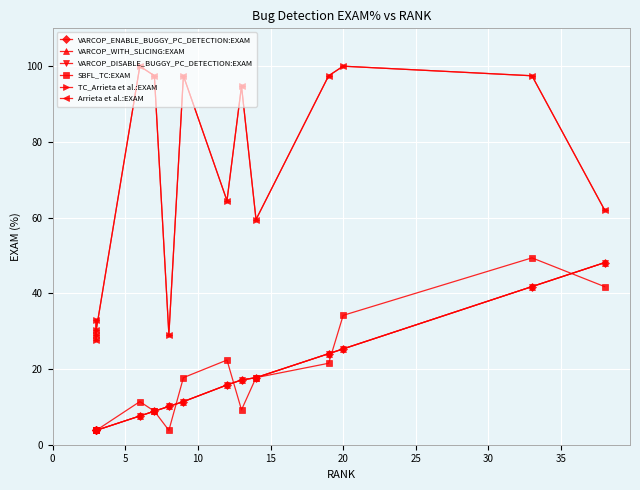

How many data points in VARCOP_WITH_SLICING:EXAM are less than 11?

7